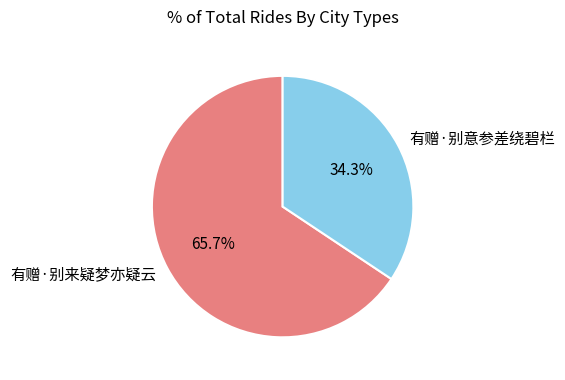

How many segments does this pie chart have?

2